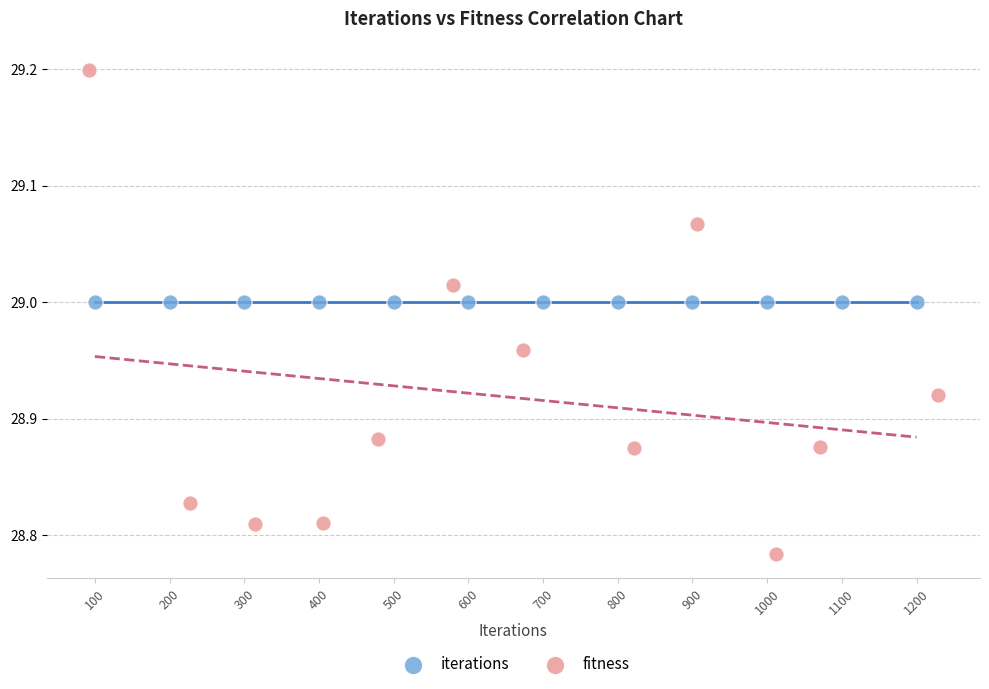

Which series contains the highest Y value?

fitness